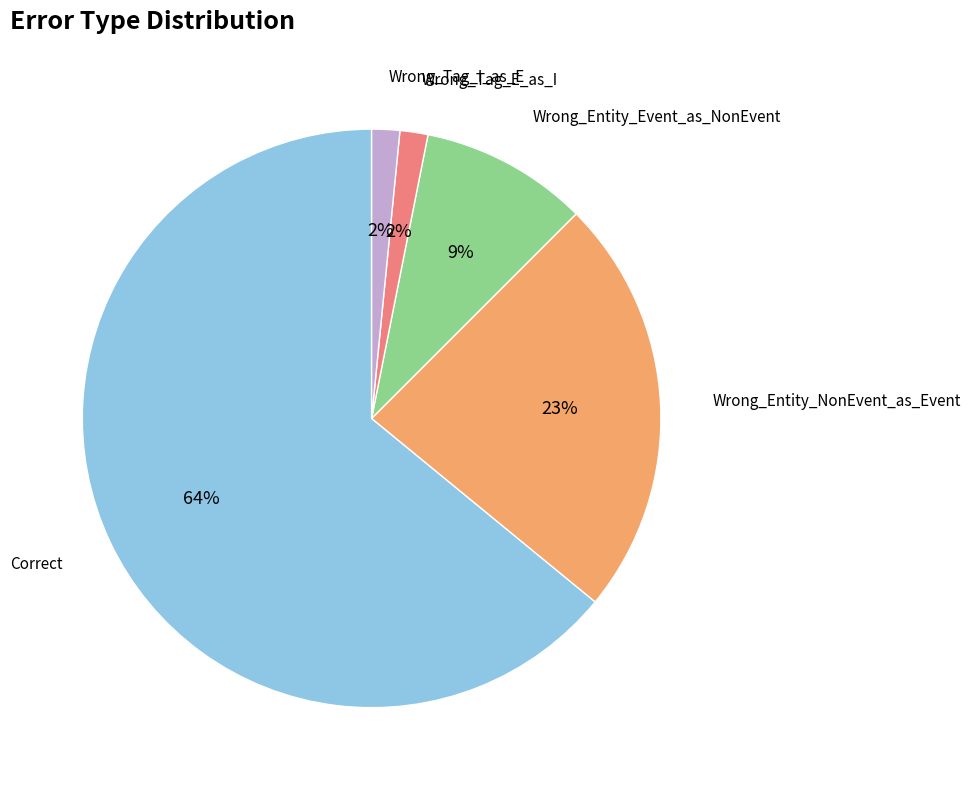

Is there a majority slice in this chart?

Yes